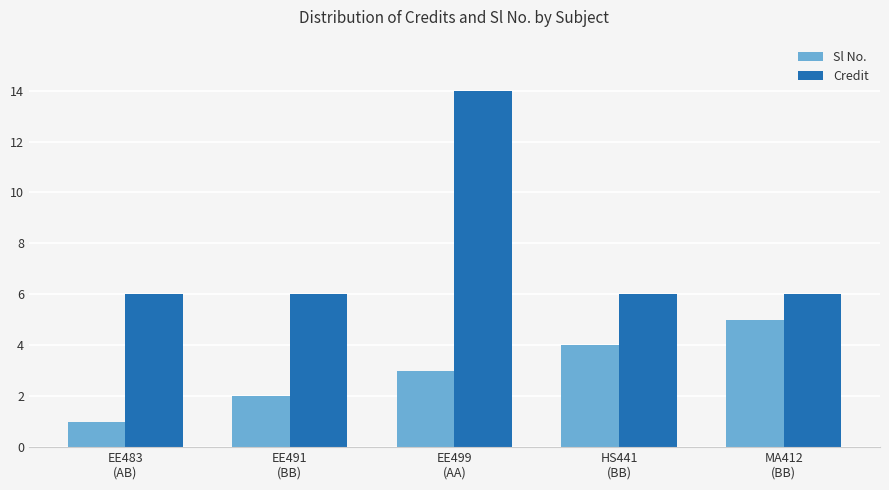

Which category has the lowest value in the Sl No. series?

EE483
(AB)